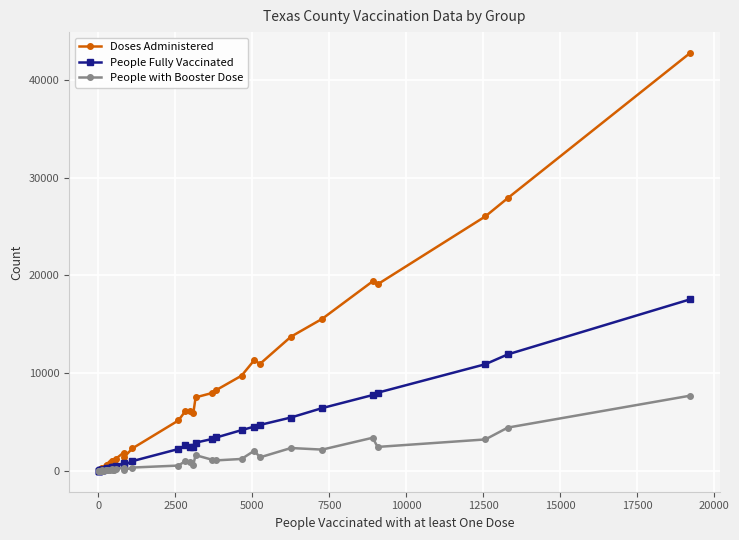

Which series has the largest total across all categories?

Doses Administered